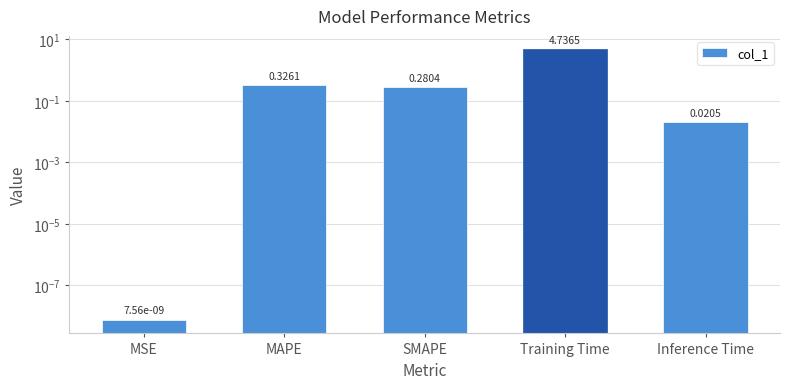

How many series are shown in this chart?

1